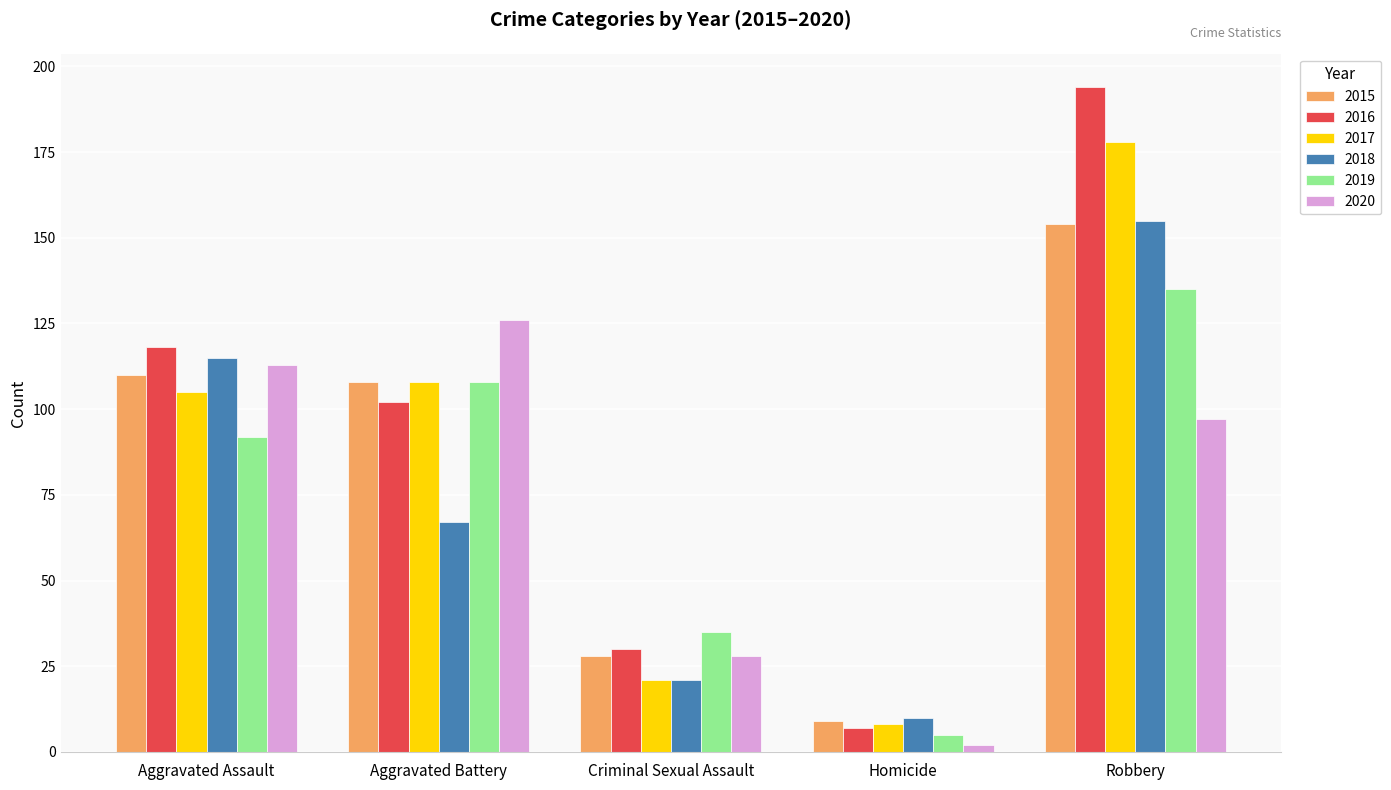

At which label is 2019 closest to 70?

Aggravated Assault